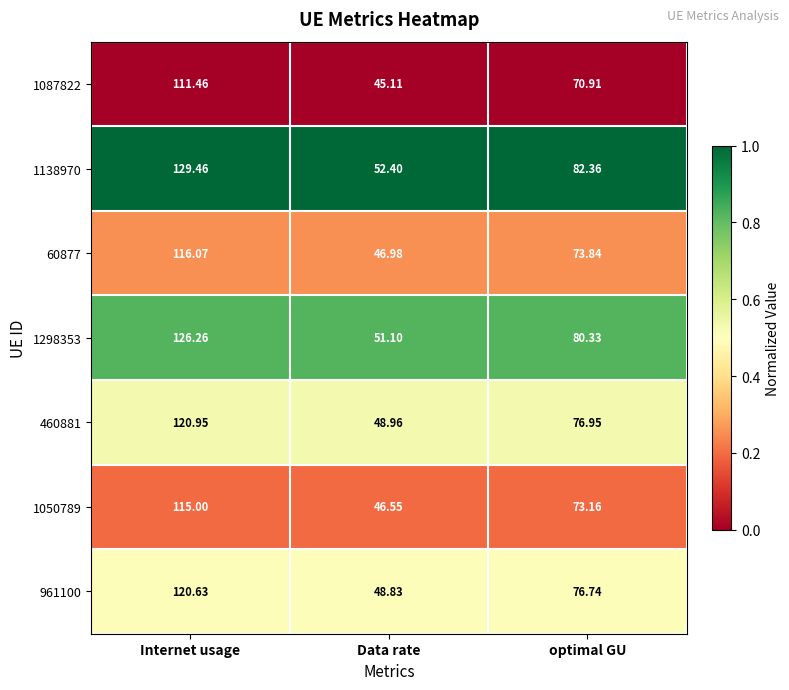

At which category does the chart reach its minimum across all series?

Data rate